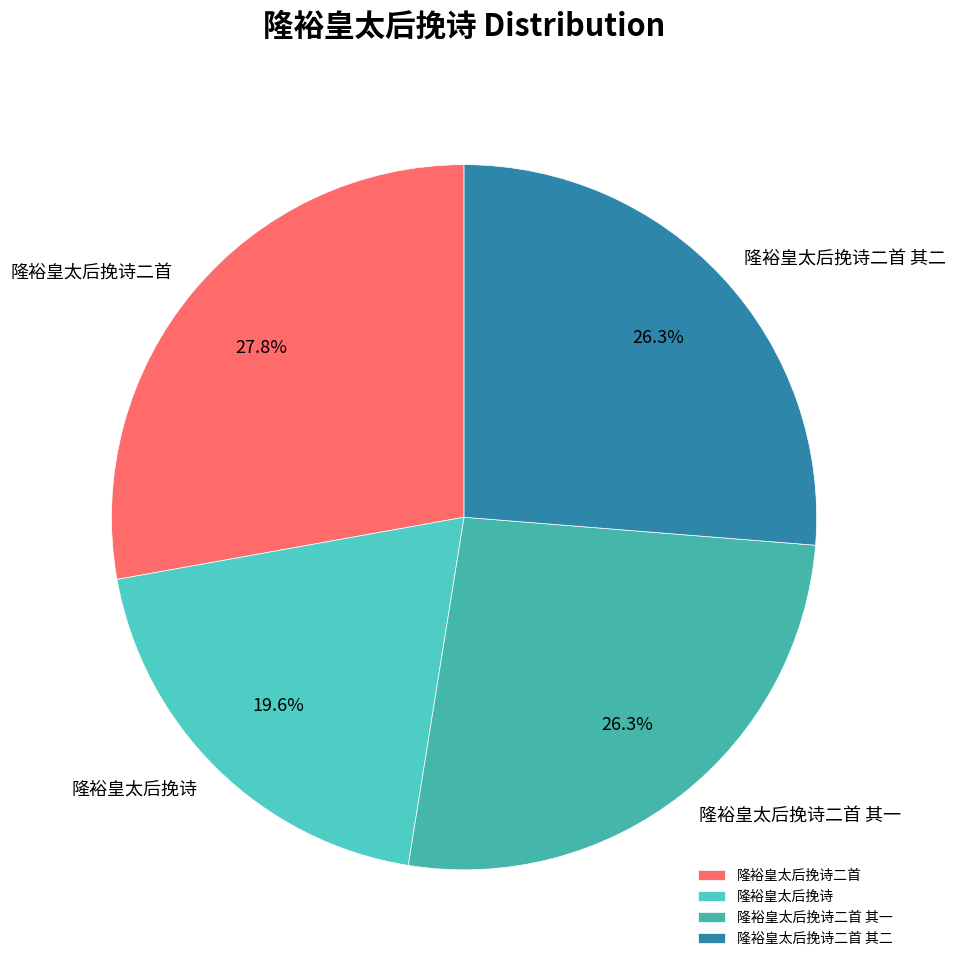

Is it true that 隆裕皇太后挽诗二首 其二 is 26% of the pie?

True